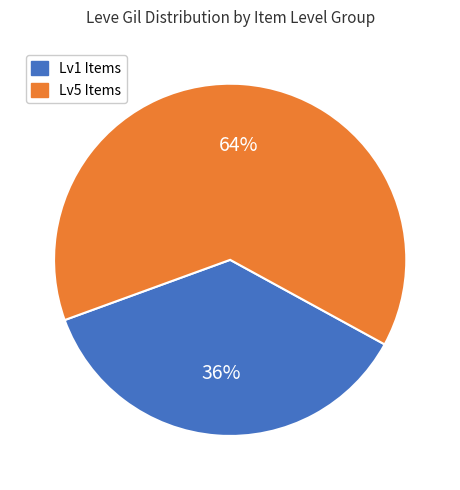

What percentage is the Lv5 Items slice, to the nearest percent?

64%